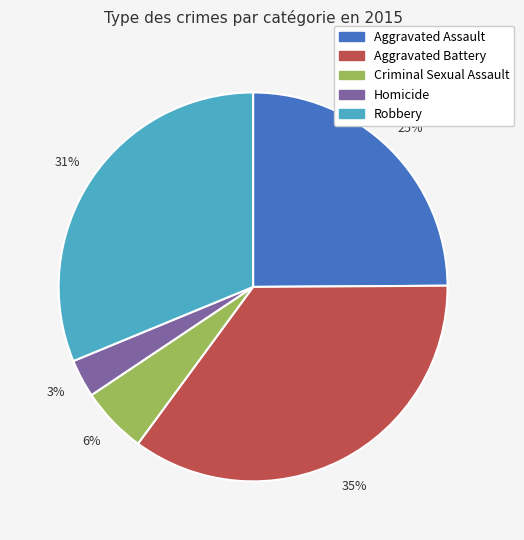

How many slices are in this pie chart?

5